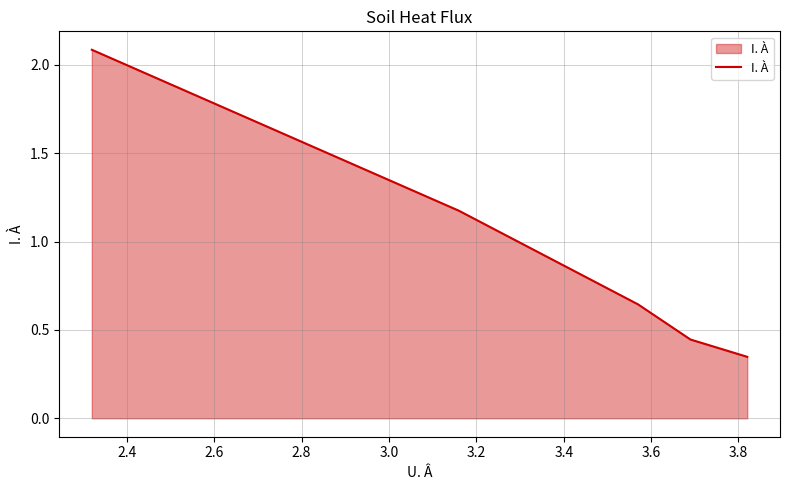

What is the sum of all values?

4.7